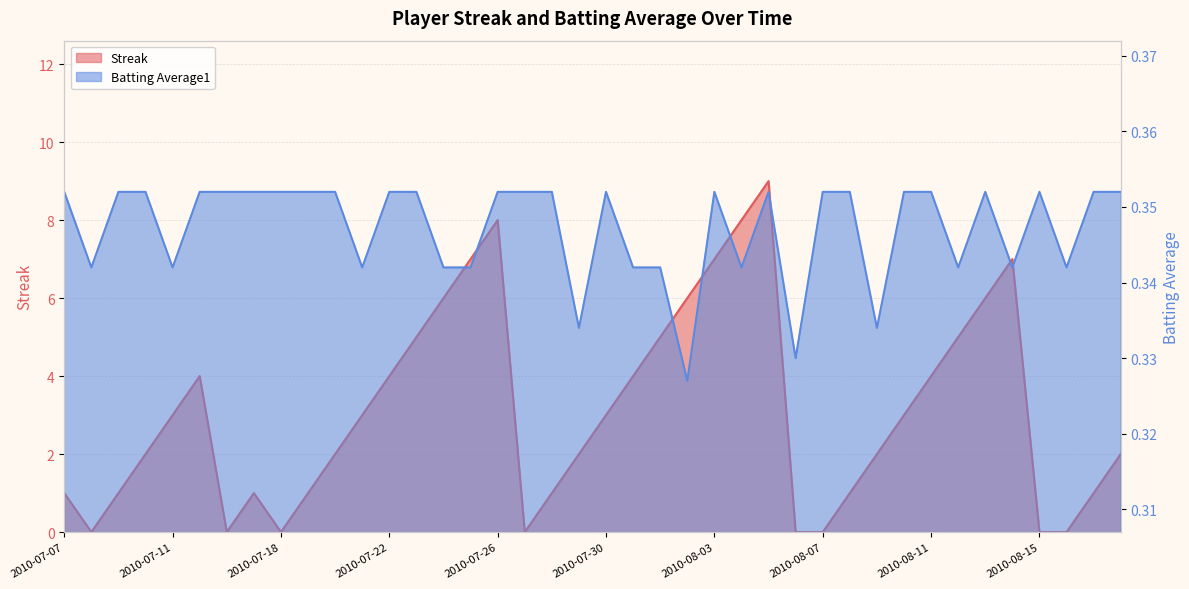

What is the difference between the highest and lowest values at 2010-08-14?

6.7